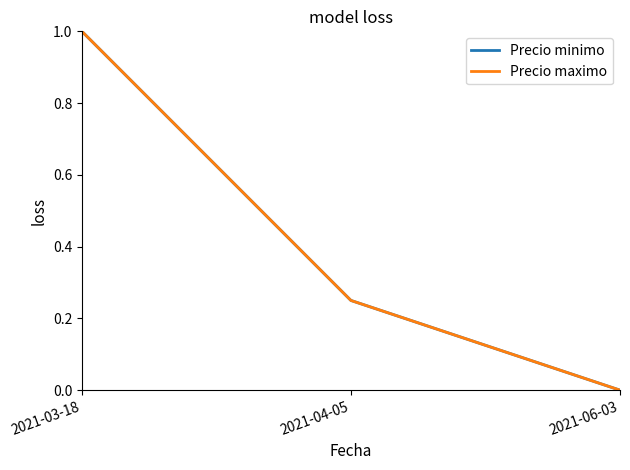

What is the average value of the Precio maximo series?

0.4